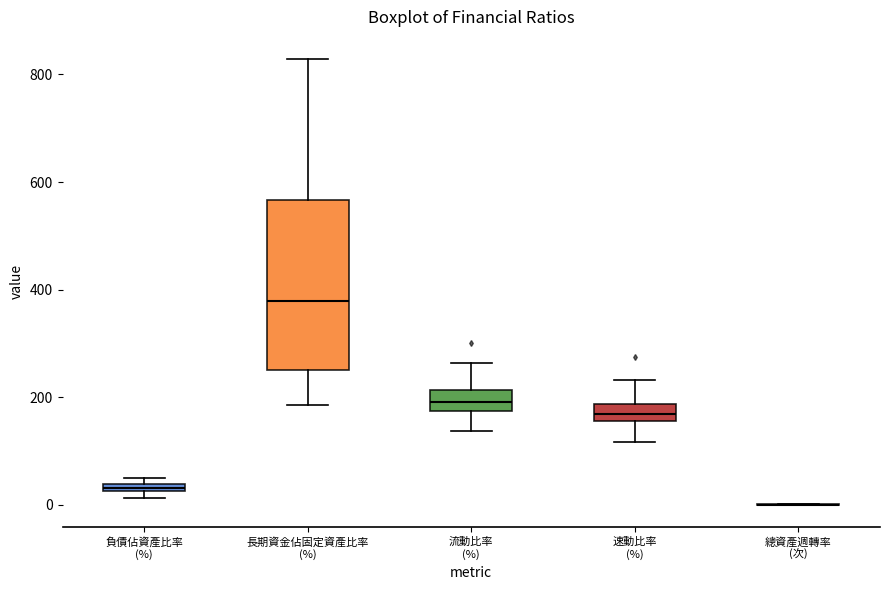

Where does the lower whisker of the box for 長期資金佔固定資產比率 (%) end on the y-axis? The values are not printed on the chart, so give them approximately, as read against the axis.

180